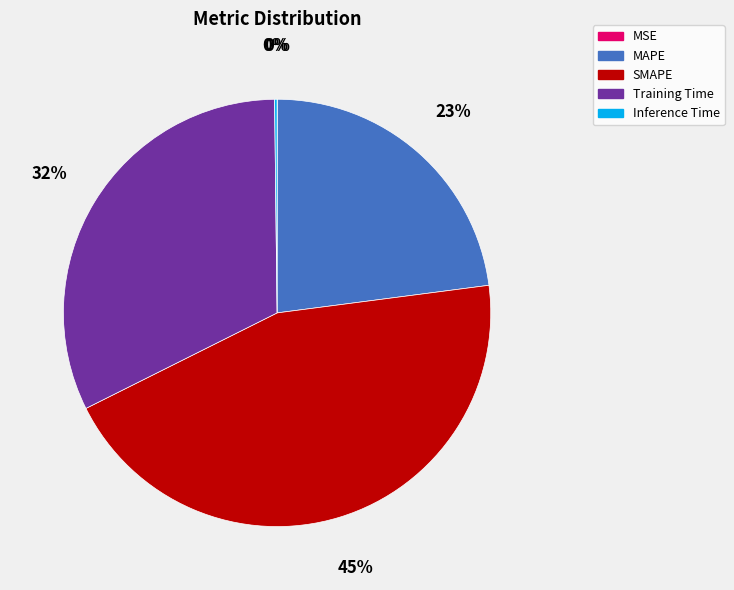

To the nearest percent, what portion does SMAPE represent?

45%